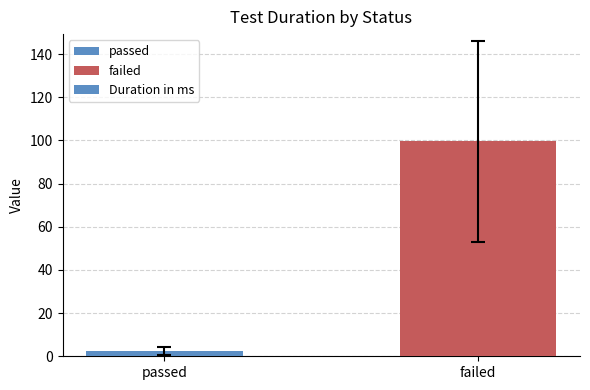

True or false: the data shows 161.8 at failed.

False